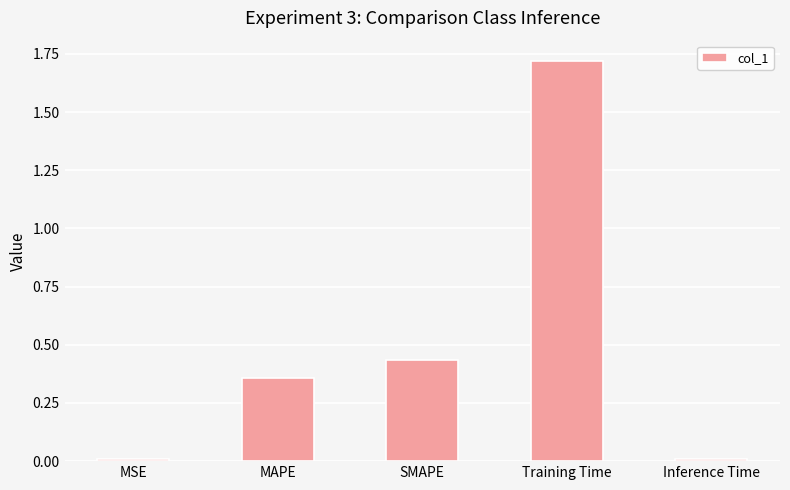

At which category does the chart reach its peak across all series?

Training Time